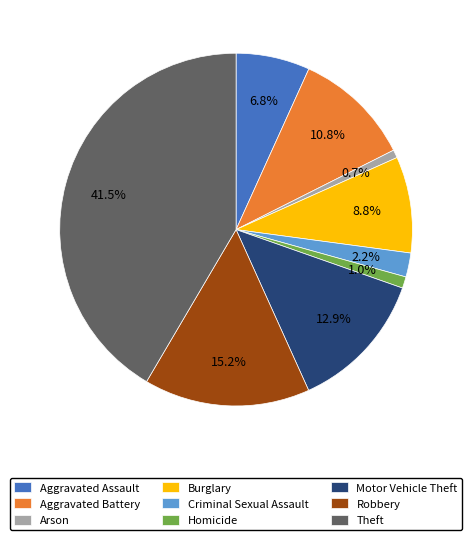

Does Homicide account for over 50% of the chart?

No